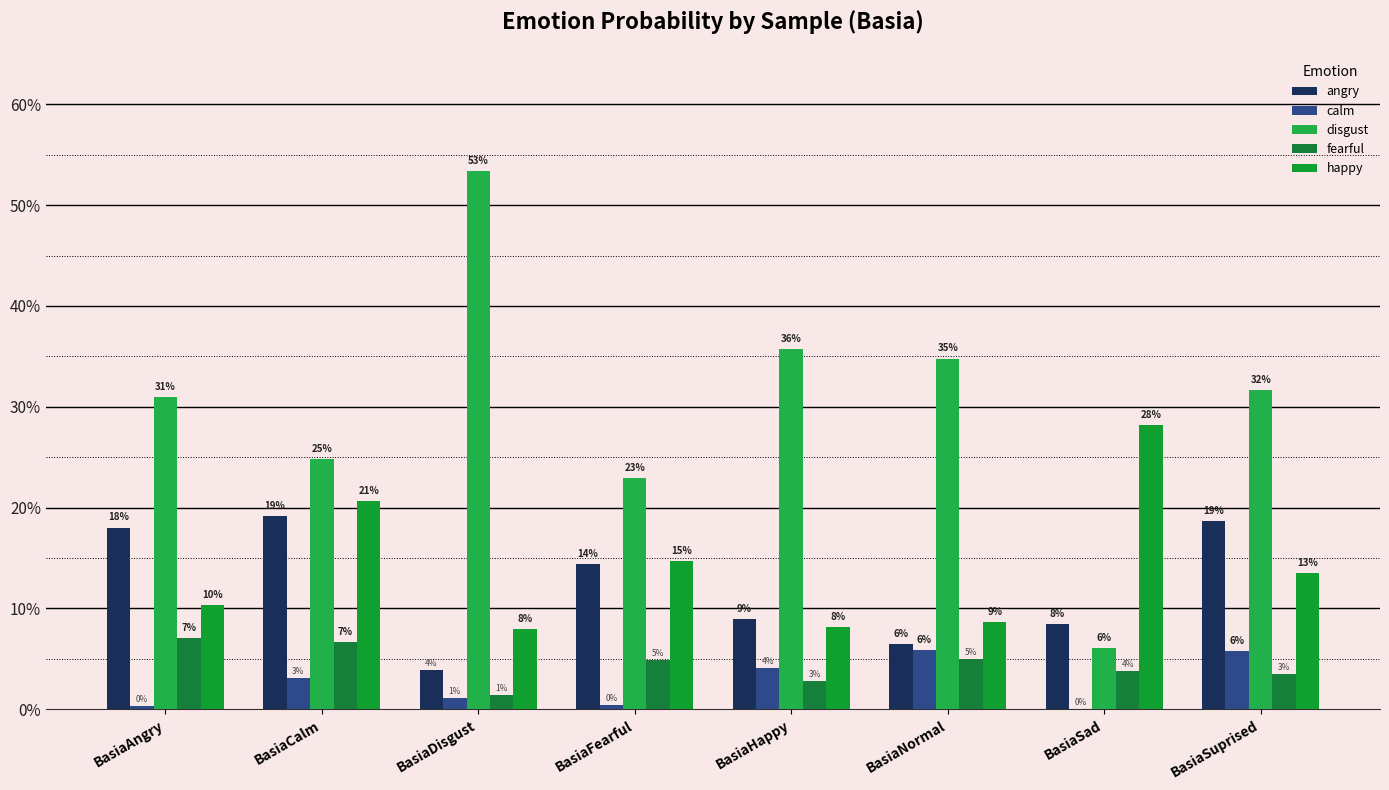

Rank the series at BasiaDisgust from lowest to highest value.

calm, fearful, angry, happy, disgust